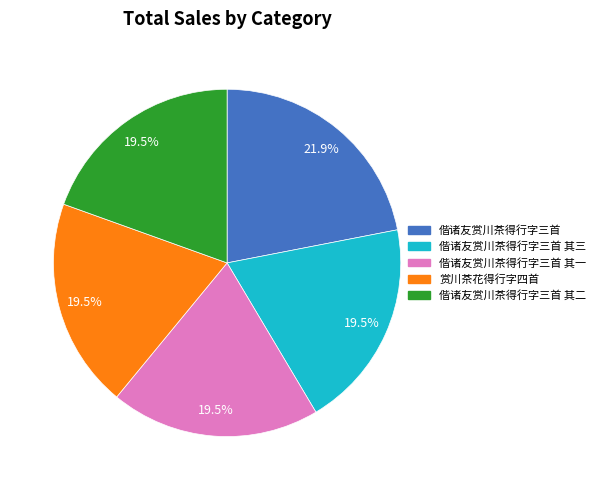

Which category has the biggest portion of the pie?

偕诸友赏川茶得行字三首